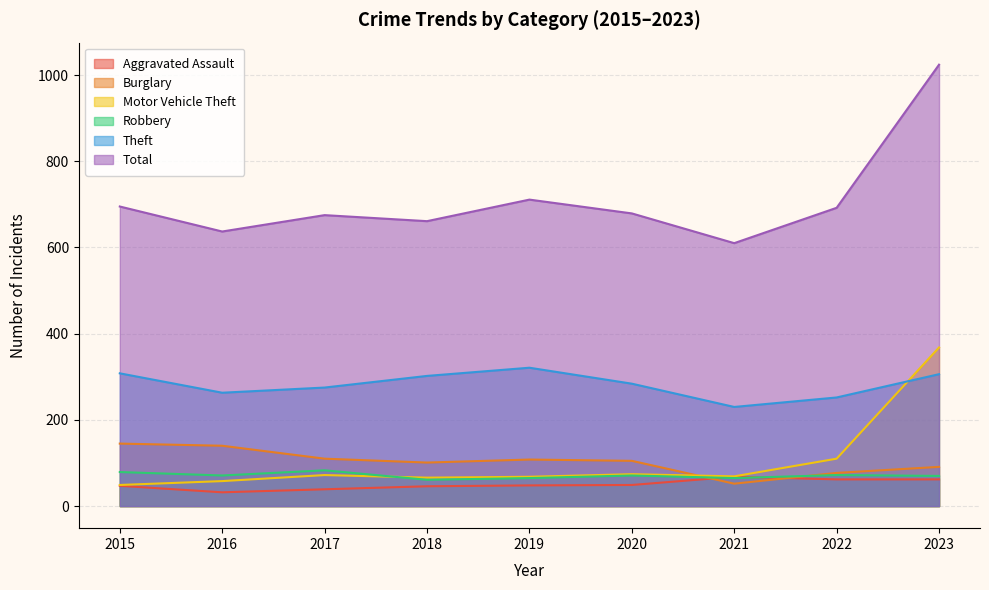

True or false: Total and Motor Vehicle Theft cross at least once.

False